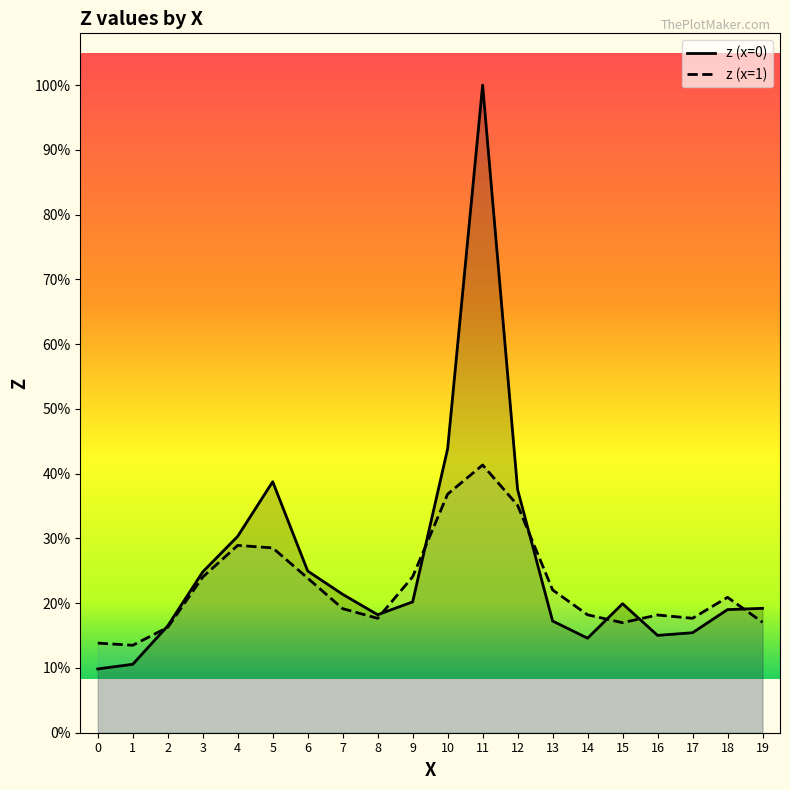

What are all the series names shown in the legend?

z (x=0), z (x=1)